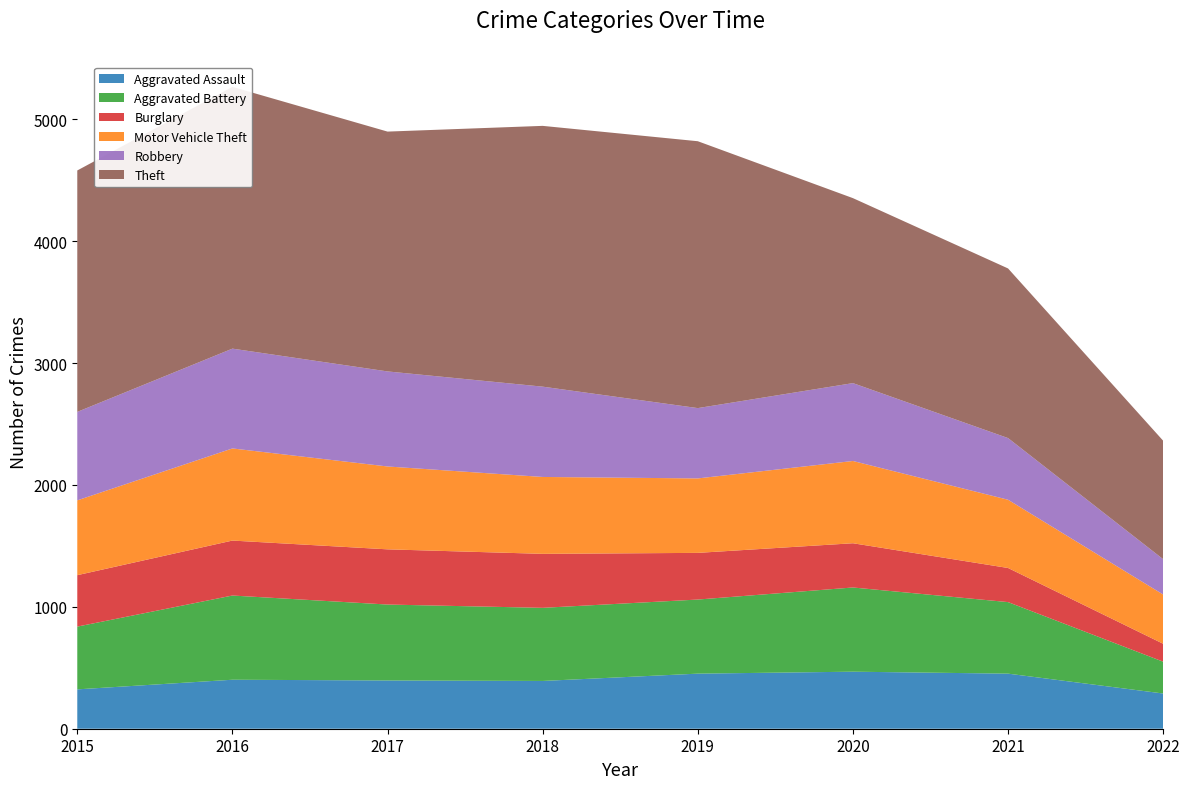

Reading left to right, extract all data points from this chart.

Aggravated Assault: 323	402	396	392	452	468	452	289
Aggravated Battery: 515	691	623	600	608	691	587	261
Burglary: 422	451	453	443	383	363	280	147
Motor Vehicle Theft: 614	756	680	631	611	675	560	404
Robbery: 726	819	780	741	577	639	506	290
Theft: 1981	2148	1968	2140	2190	1518	1392	972